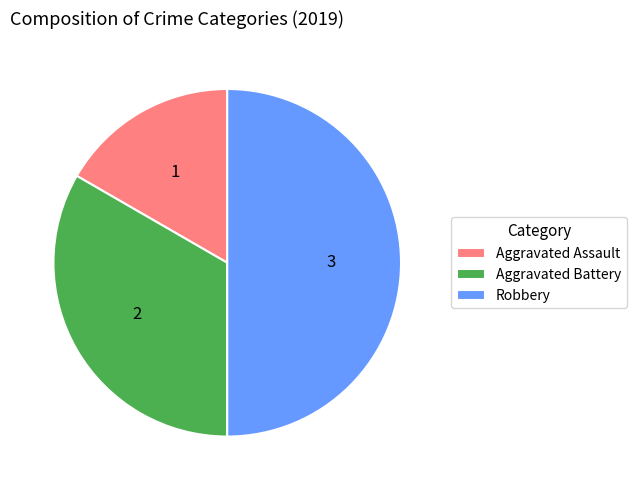

Which category has the smallest portion of the pie?

Aggravated Assault